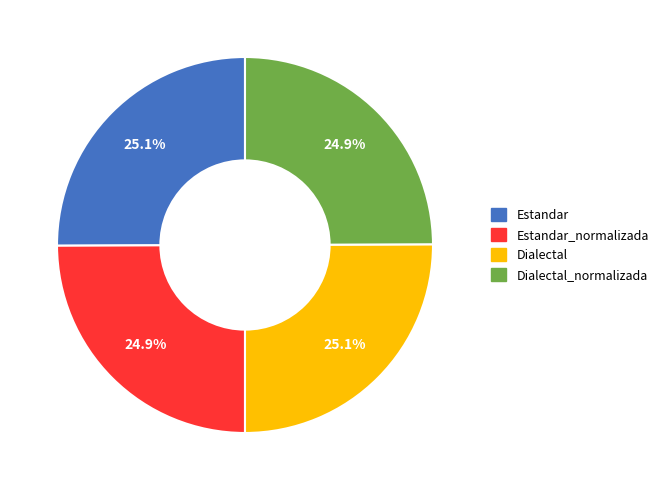

How many slices are in this pie chart?

4